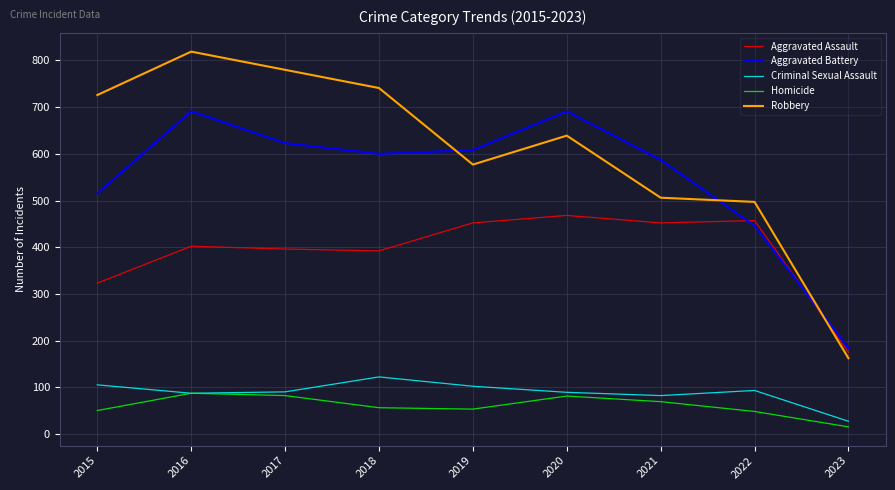

What is the greatest value displayed?

819